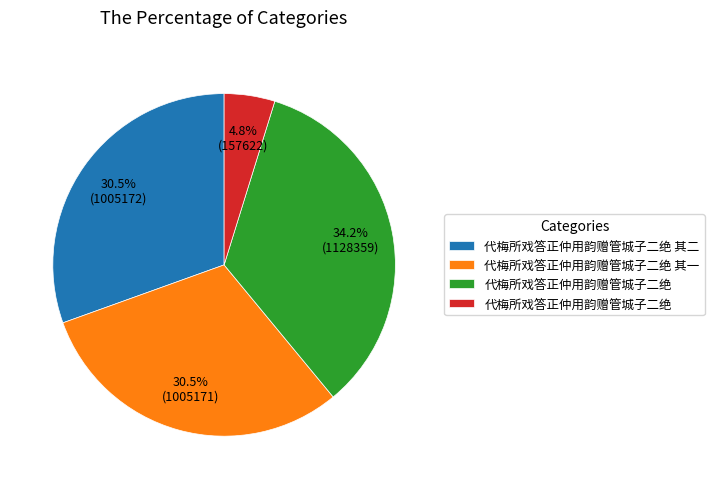

Does any single category account for the majority?

No